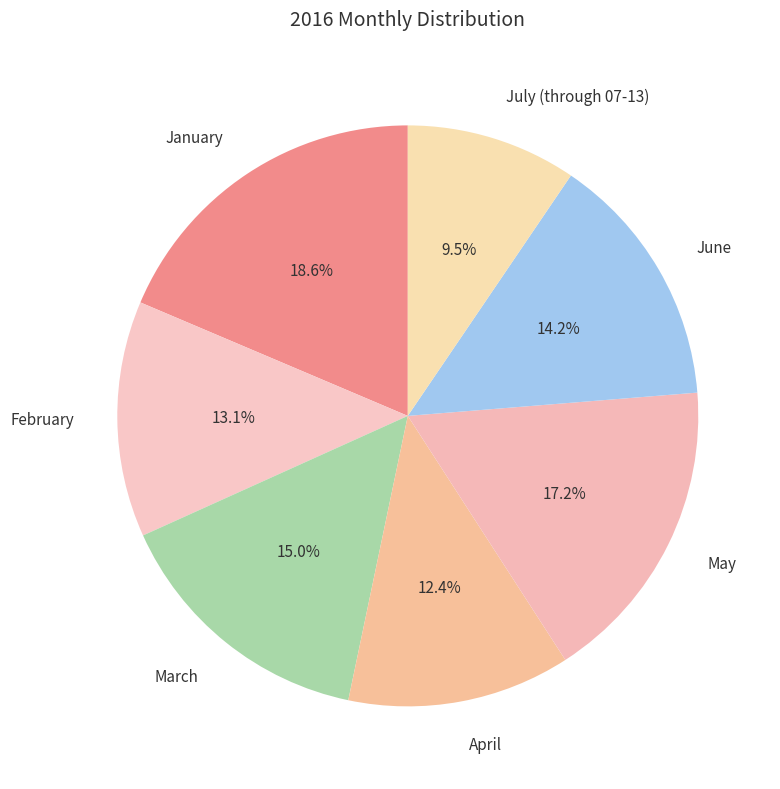

To the nearest percent, what is the average slice percentage?

14%